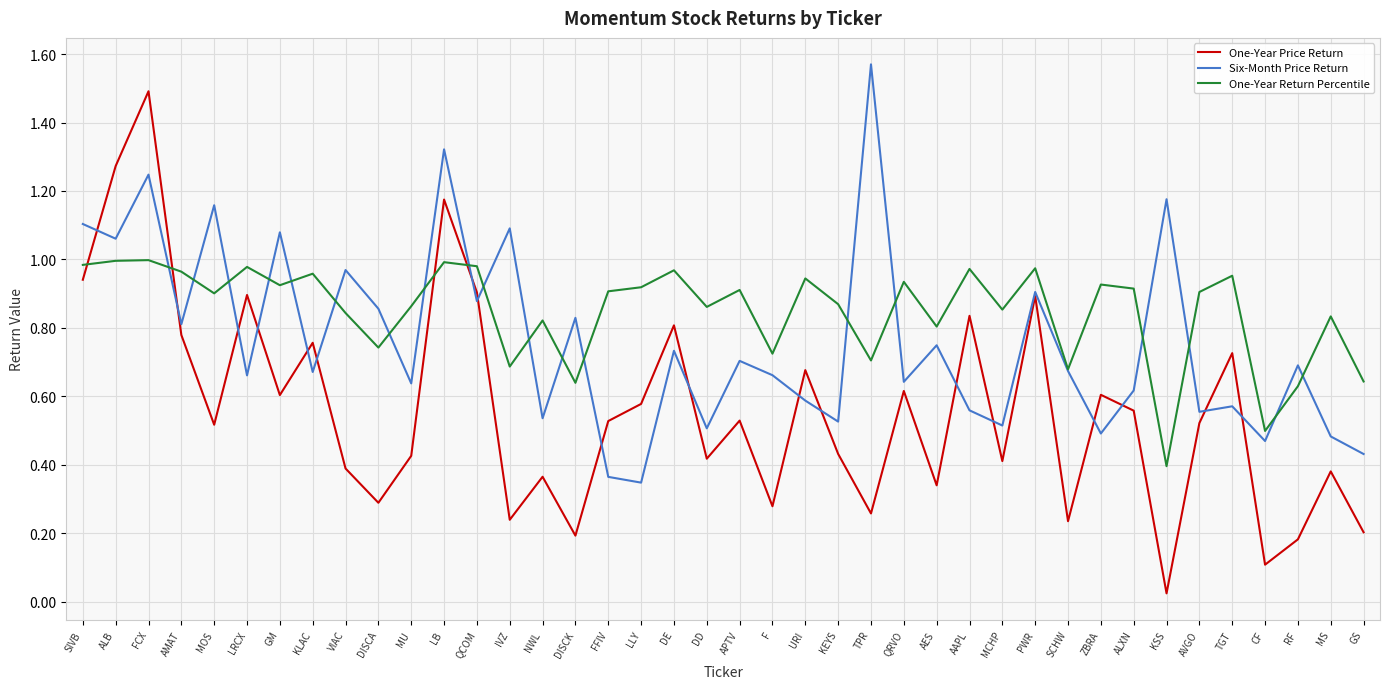

What position from the right is ZBRA?

9